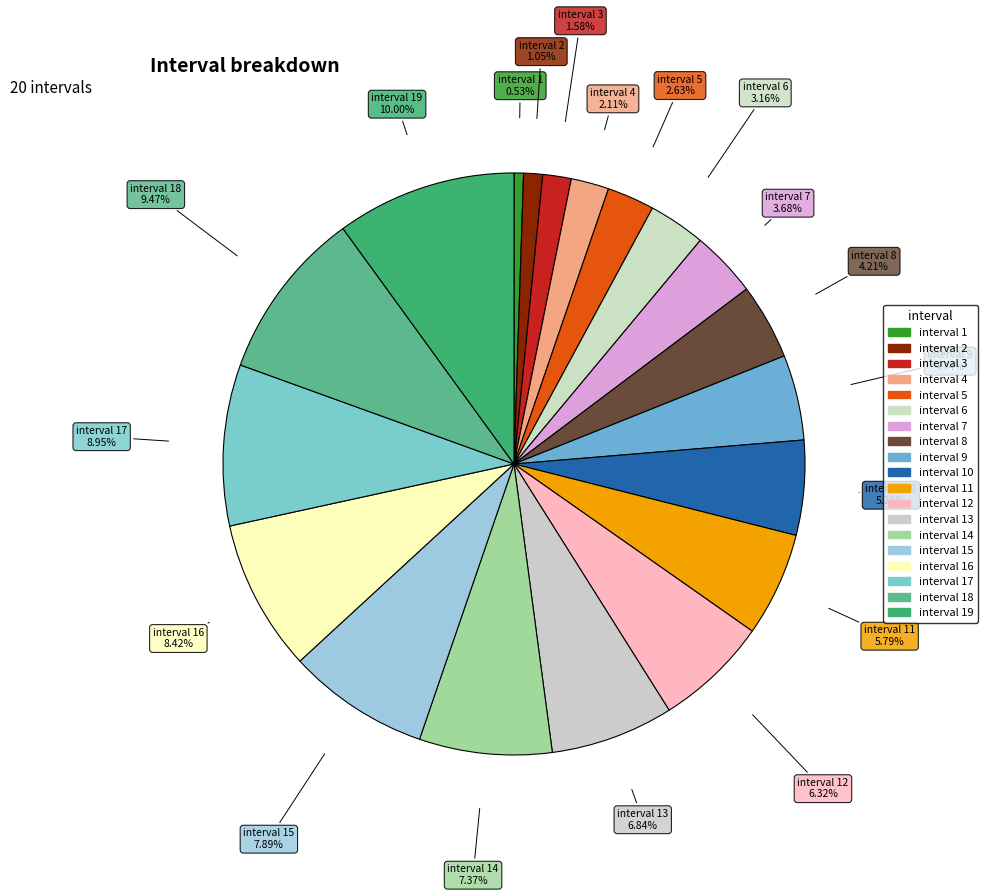

How many slices are in this pie chart?

19